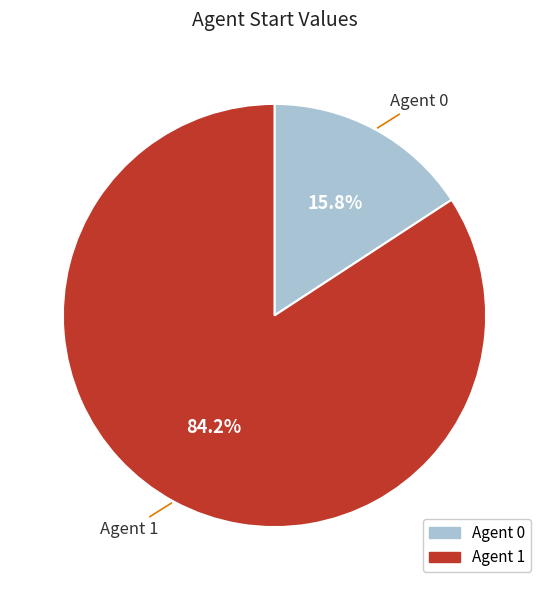

Is there a majority slice in this chart?

Yes